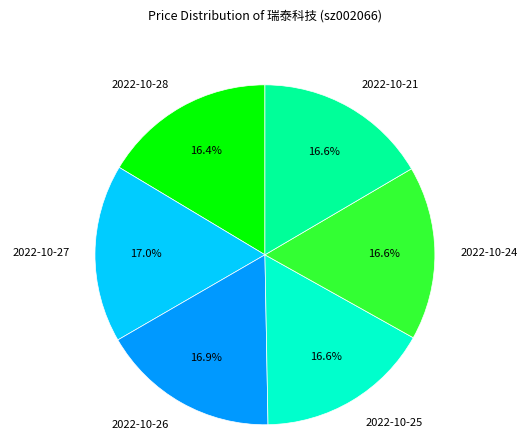

Does any single category account for the majority?

No